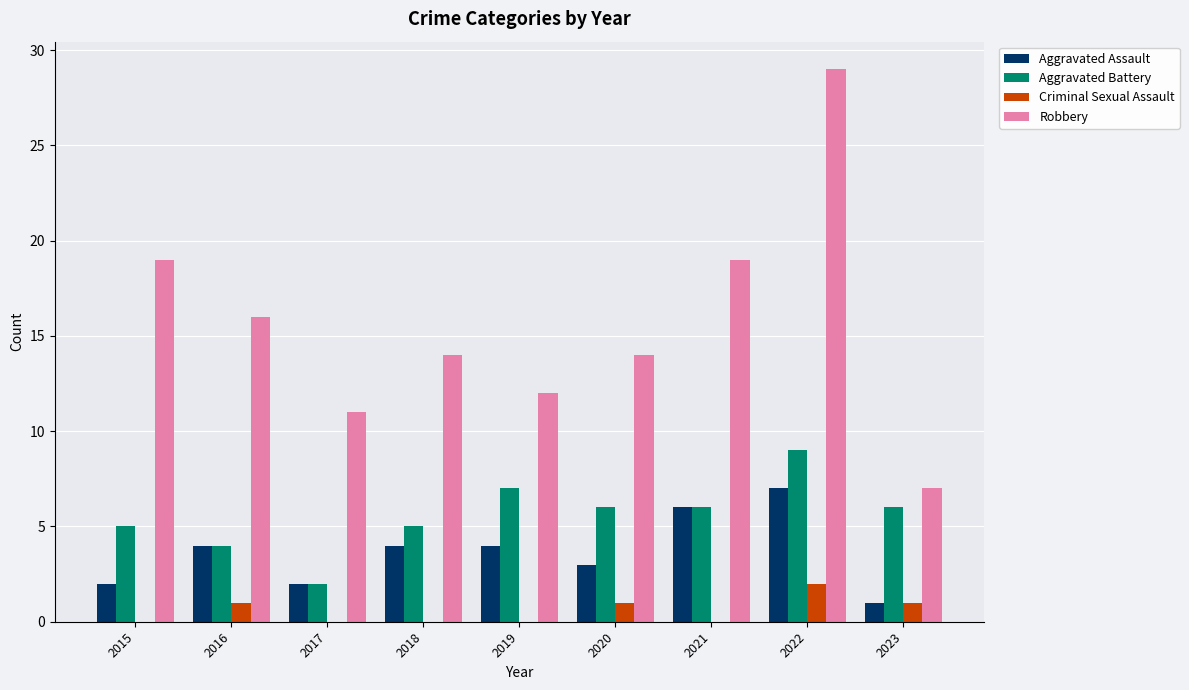

What is the sum of all Robbery values?

141